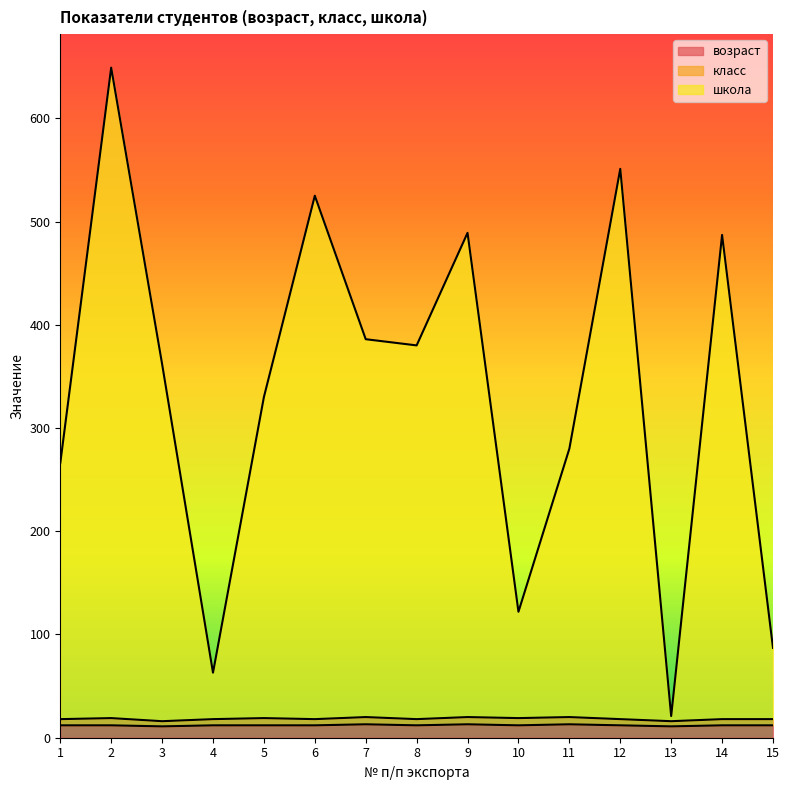

At which category does возраст reach its first local peak?

7